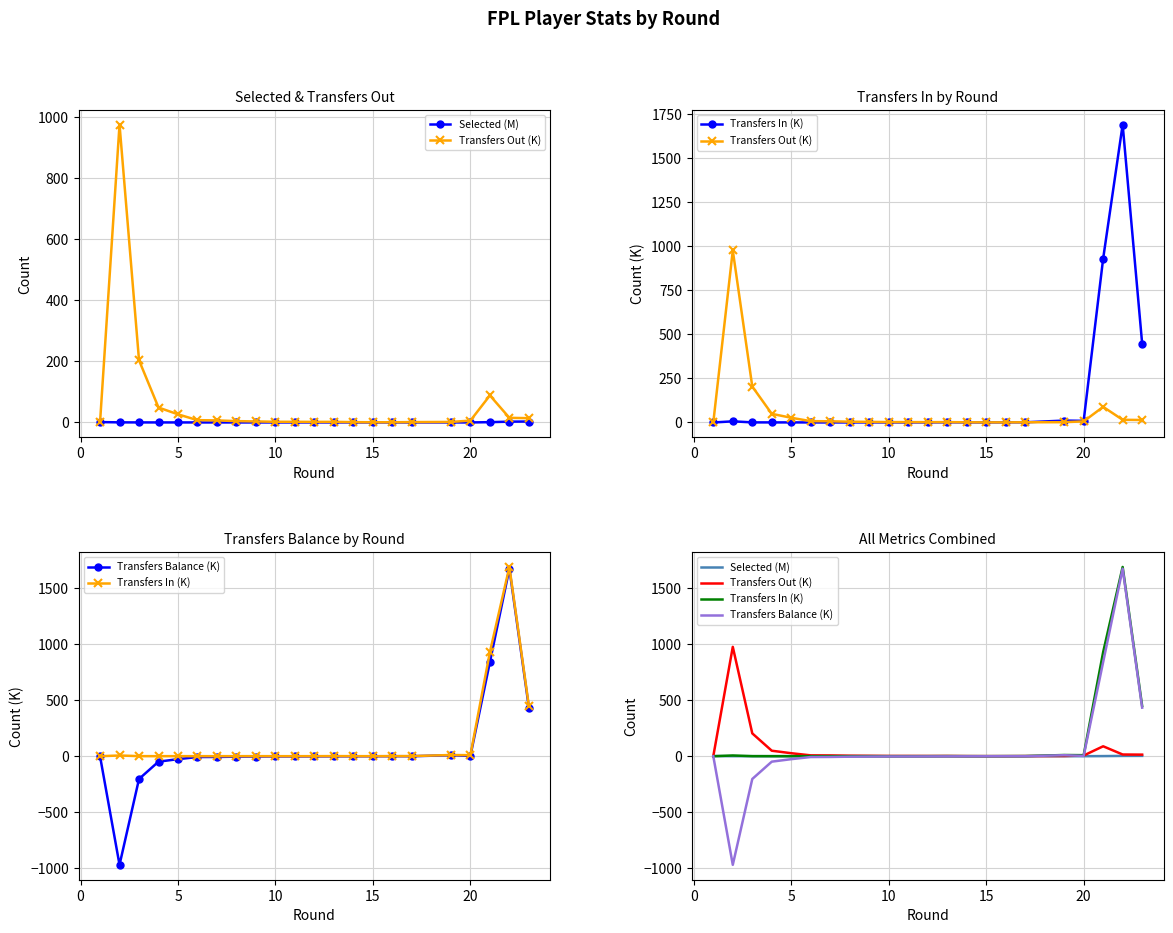

What is the difference between the maximum and minimum values in the Transfers Balance (K) series?

2643.7